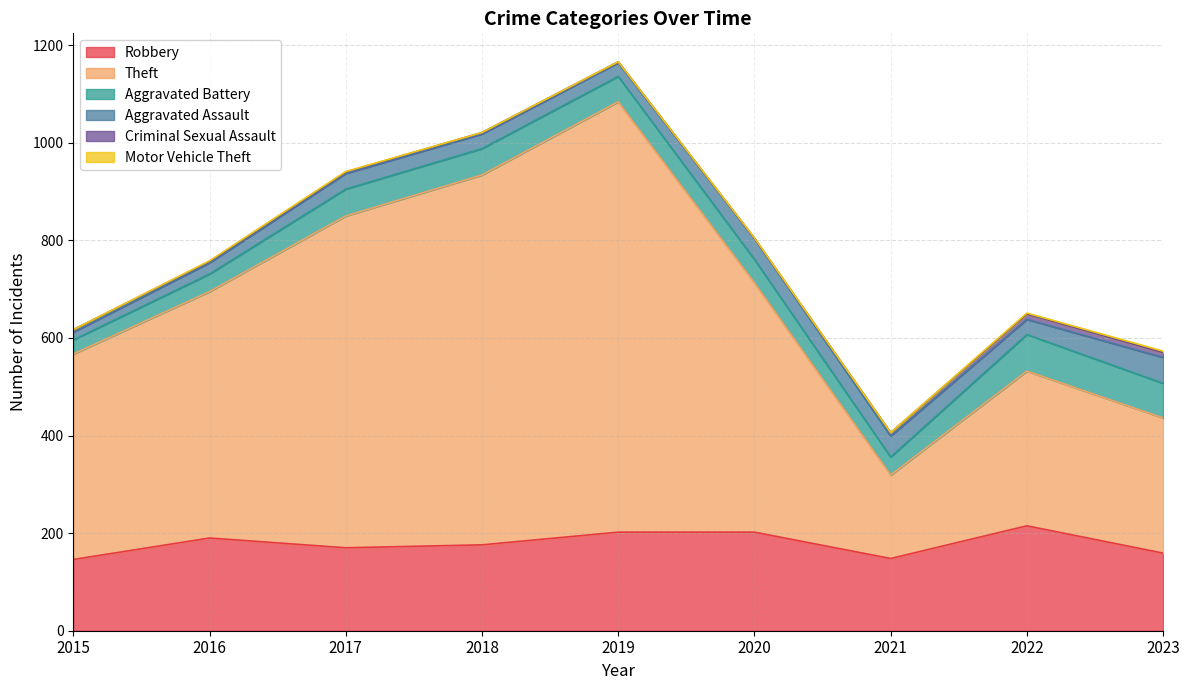

What is the sum of the Robbery values at 2019 and 2017?

372